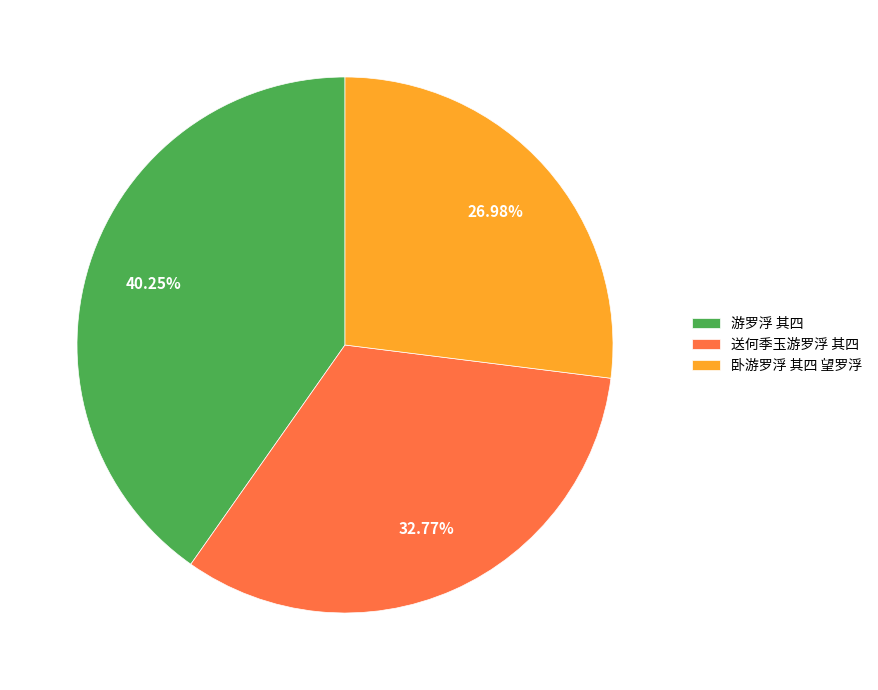

Is it true that 游罗浮 其四 is 27% of the pie?

False